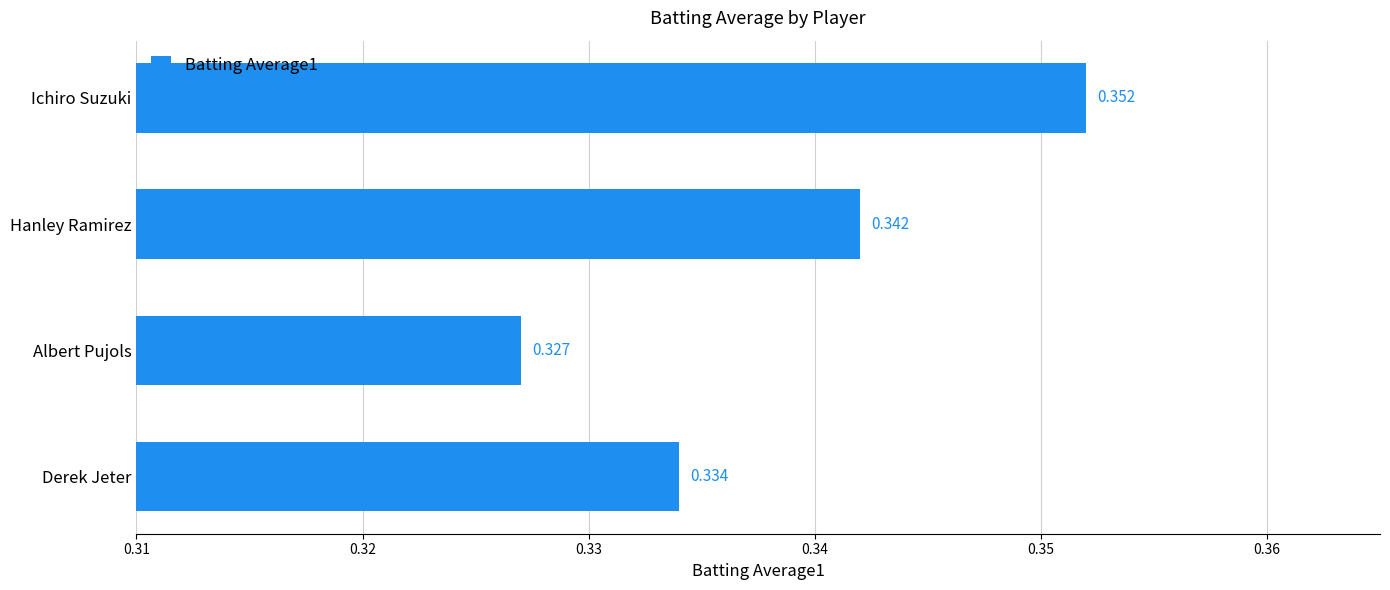

Count the number of categories in the chart.

4